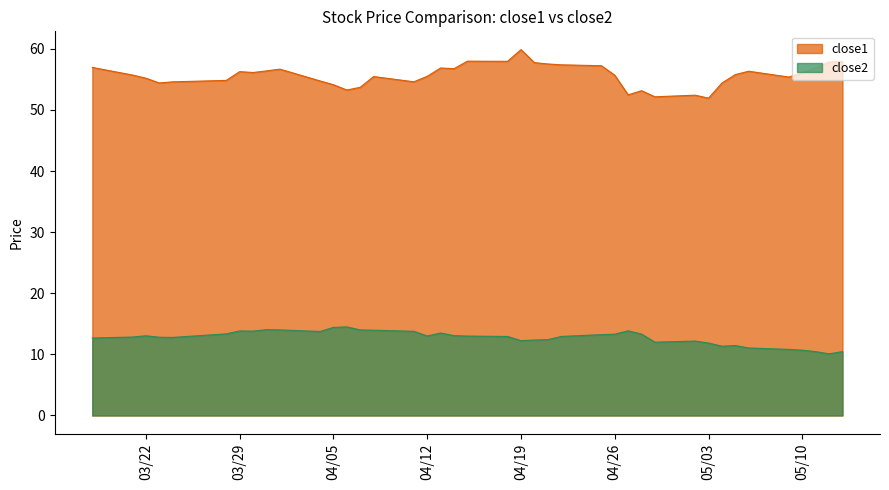

Reading left to right, transcribe all the data shown in this chart.

close1: 57.0	55.7	55.2	54.4	54.6	54.8	56.3	56.1	56.4	56.7	54.7	54.1	53.3	53.7	55.5	54.6	55.5	56.9	56.8	58.0	58.0	59.9	57.7	57.5	57.4	57.2	55.7	52.5	53.1	52.1	52.4	51.9	54.4	55.8	56.3	55.4	56.1	56.9	57.8	57.9
close2: 12.7	12.8	13.0	12.8	12.8	13.4	13.8	13.8	14.0	14.0	13.7	14.4	14.5	14.0	14.0	13.8	13.0	13.5	13.1	13.0	12.9	12.2	12.3	12.4	12.9	13.2	13.3	13.9	13.3	12.0	12.2	11.9	11.3	11.4	11.0	10.8	10.7	10.4	10.1	10.5